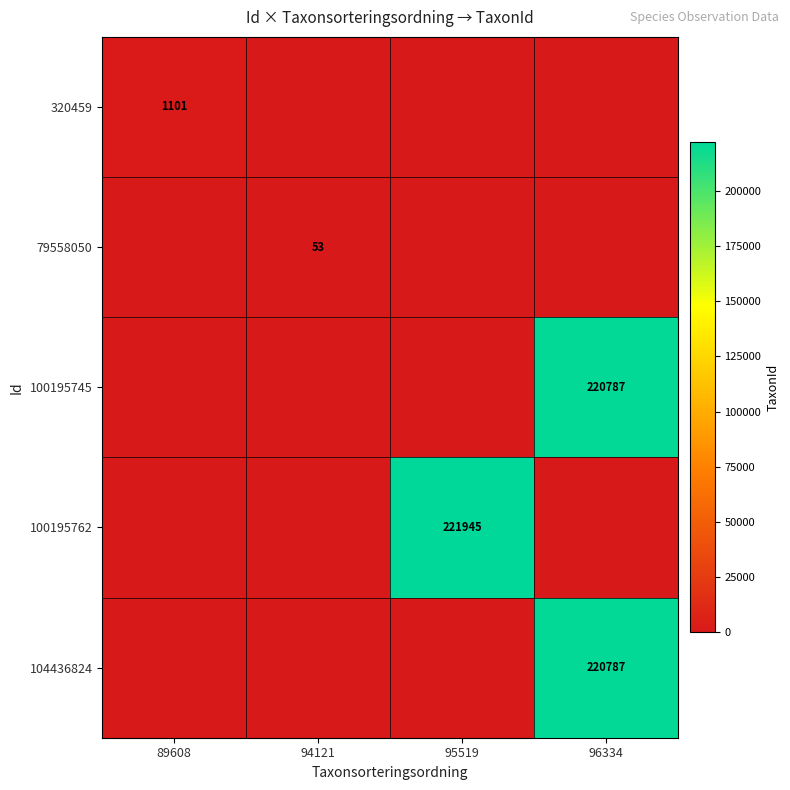

What is the spread (max minus min) of values at 94121?

53